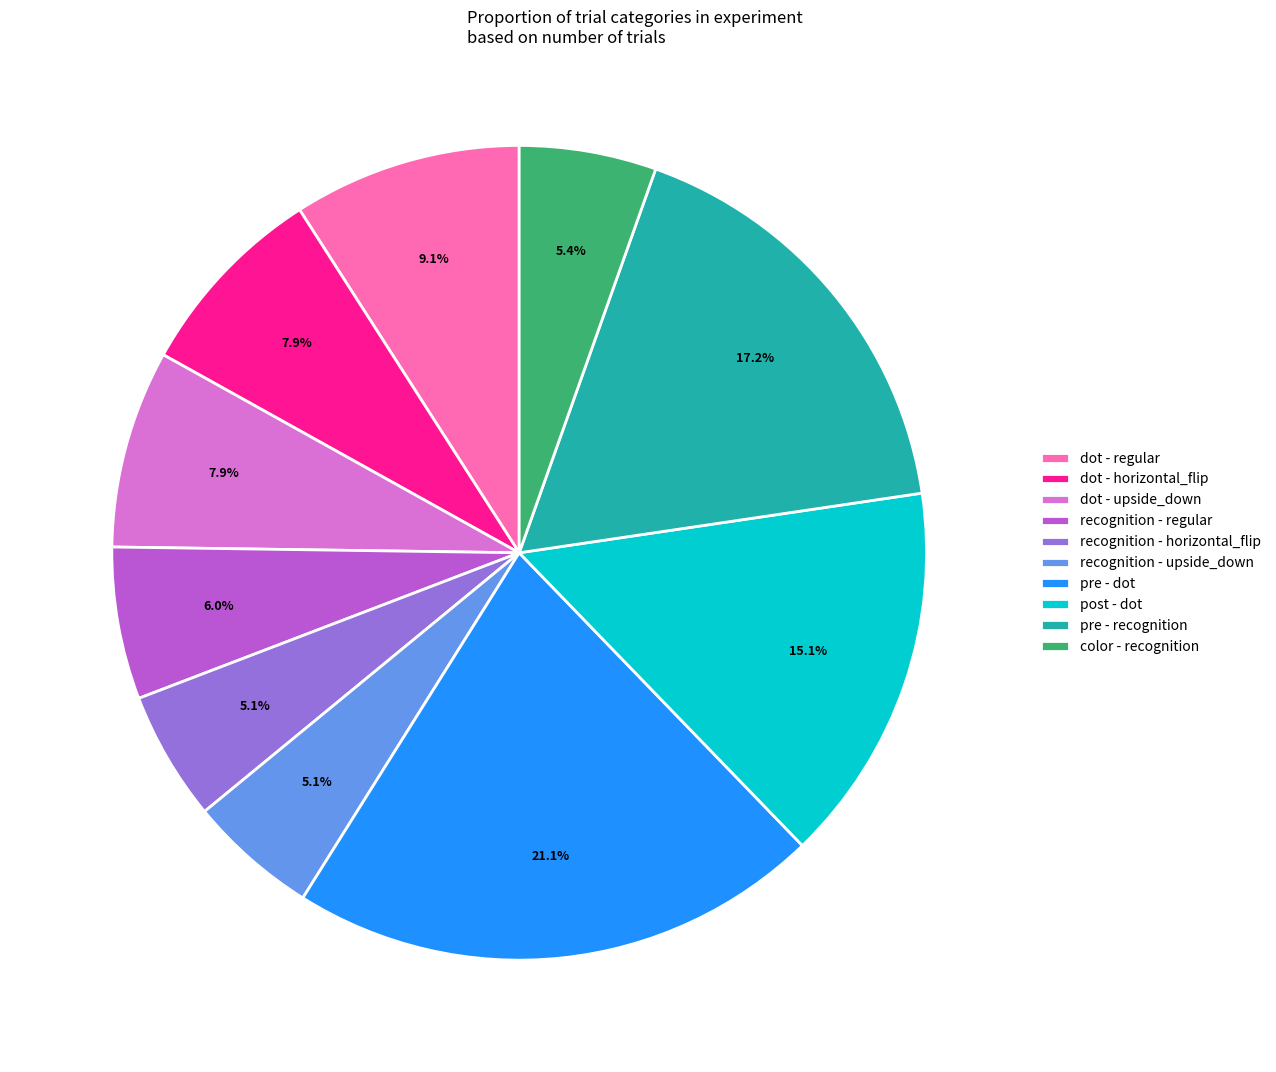

Does any single category account for the majority?

No